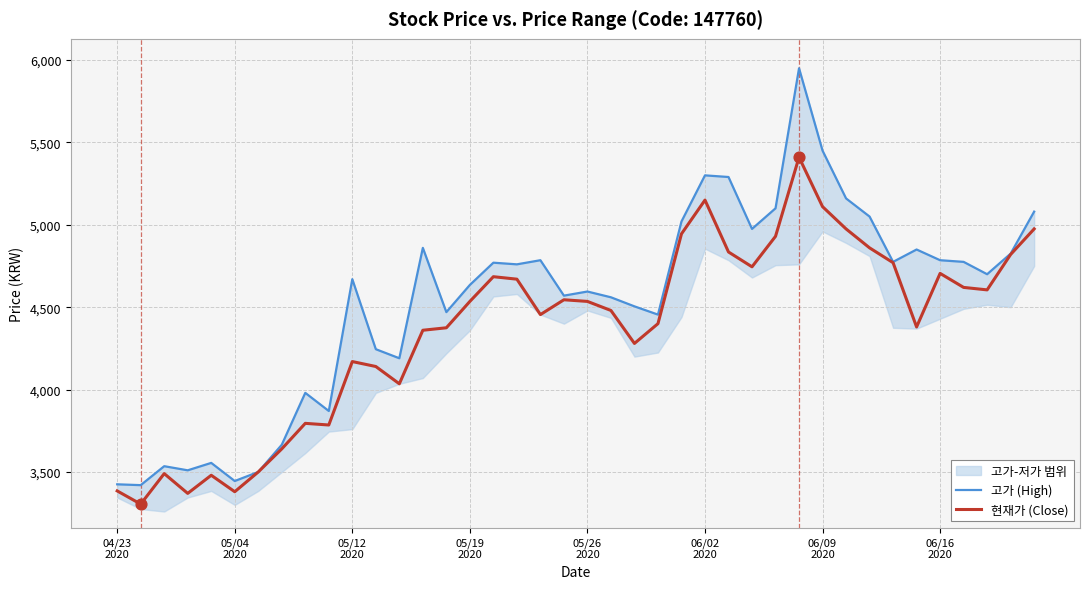

Which series contains the highest Y value?

고가 (High)